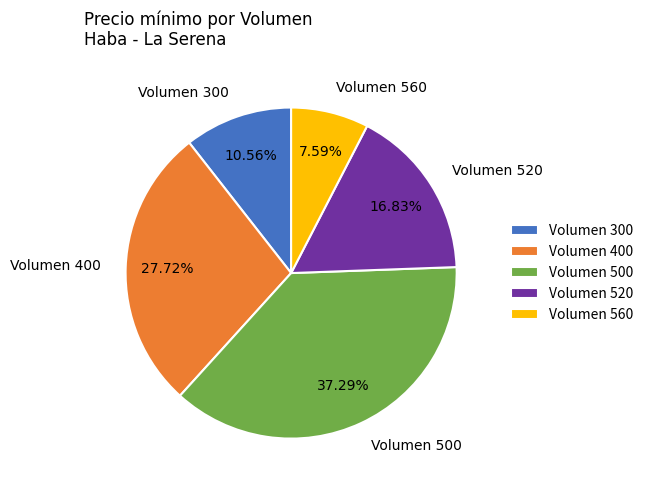

What is the ratio of the value at Volumen 520 to the value at Volumen 400?

0.6